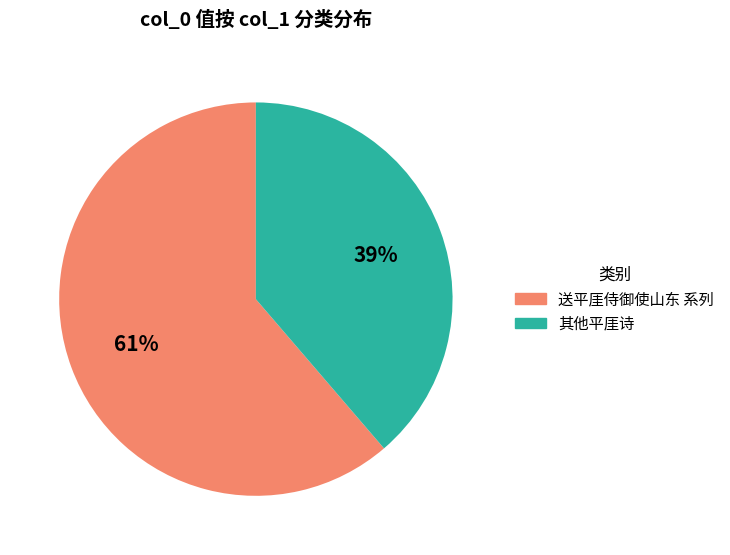

Does any single category account for the majority?

Yes